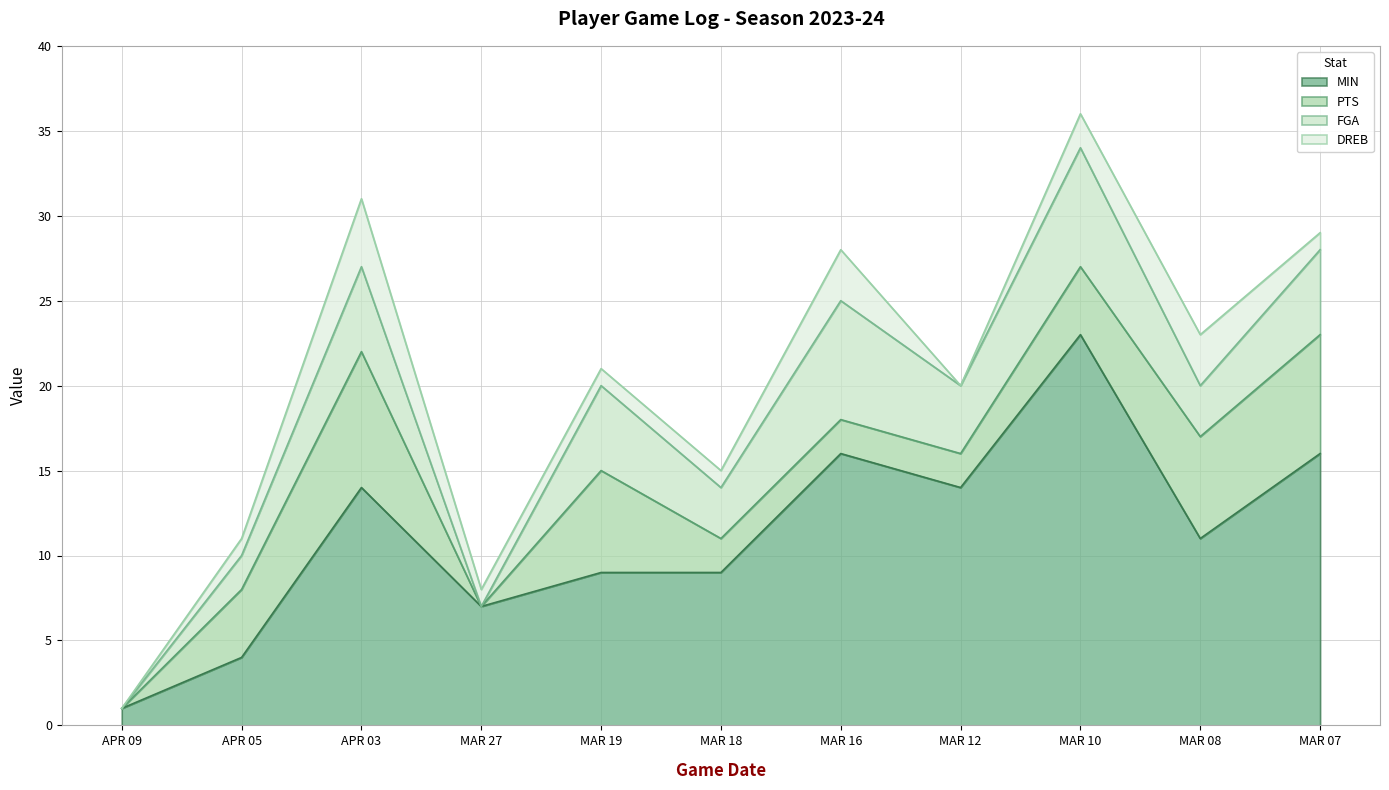

Reading left to right, what are all the values shown in this chart?

MIN: 1	4	14	7	9	9	16	14	23	11	16
PTS: 0	4	8	0	6	2	2	2	4	6	7
FGA: 0	2	5	0	5	3	7	4	7	3	5
DREB: 0	1	4	1	1	1	3	0	2	3	1